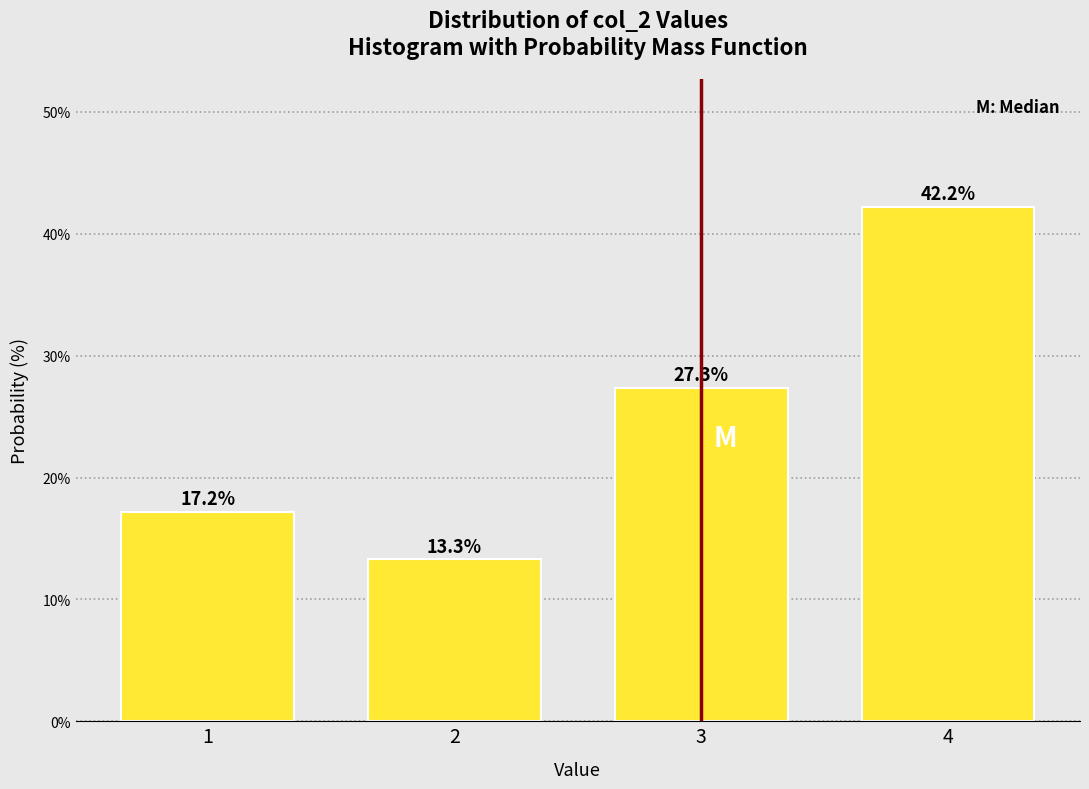

Reading left to right, list all the values displayed in this chart.

17.2	13.3	27.3	42.2